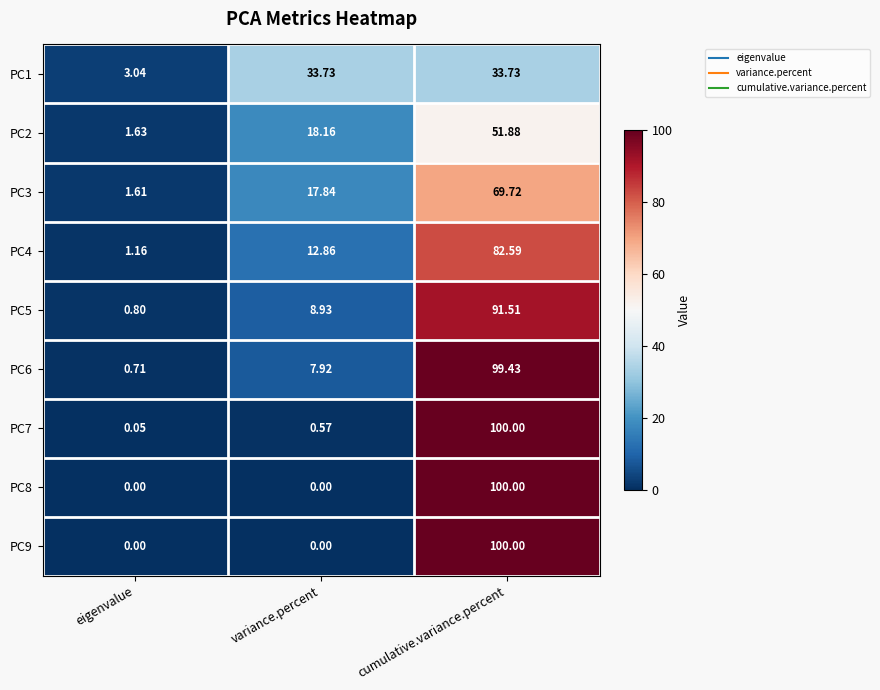

Where does the PC4 series first go above 12?

variance.percent